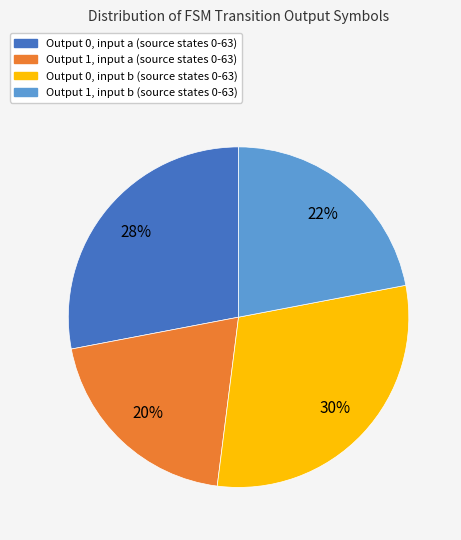

Which has a higher value, Output 1, input a (source states 0-63) or Output 0, input b (source states 0-63)?

Output 0, input b (source states 0-63)